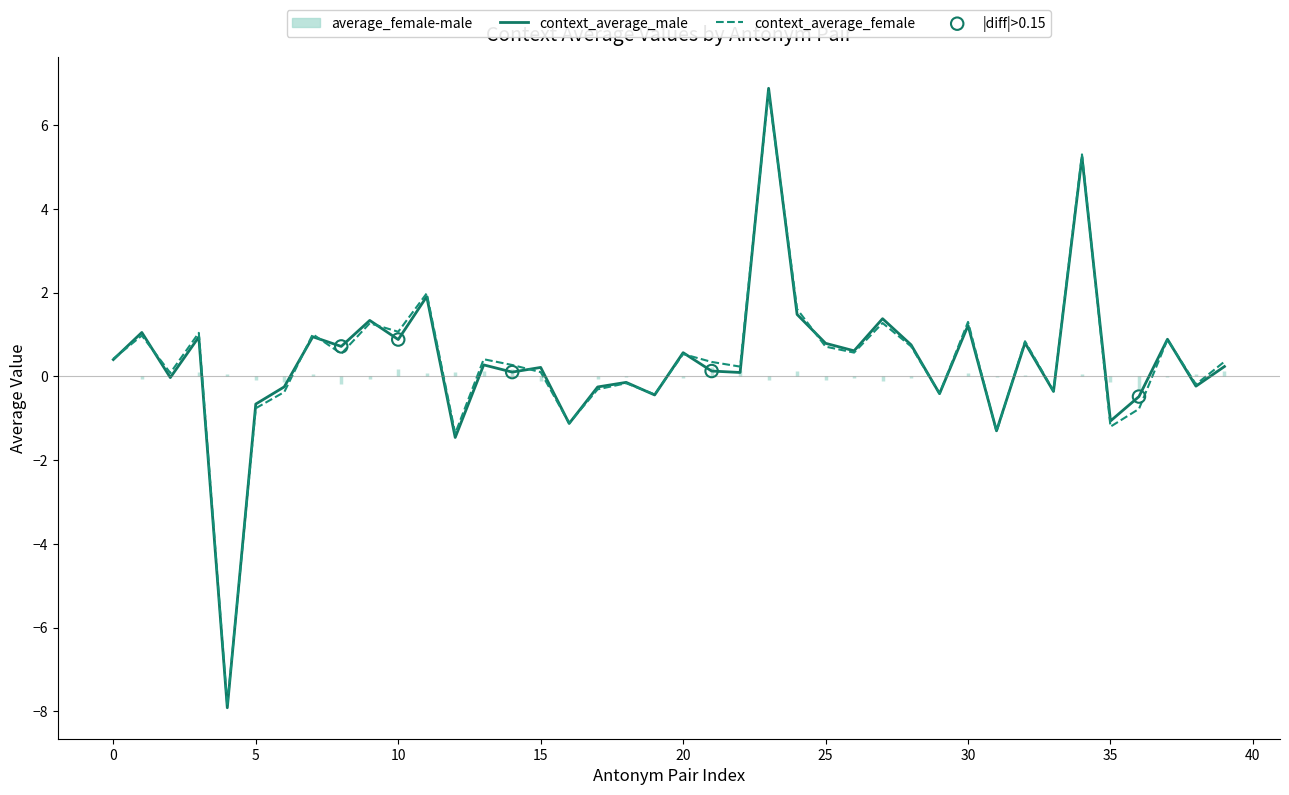

Which series has the largest Y range (max minus min)?

context_average_male